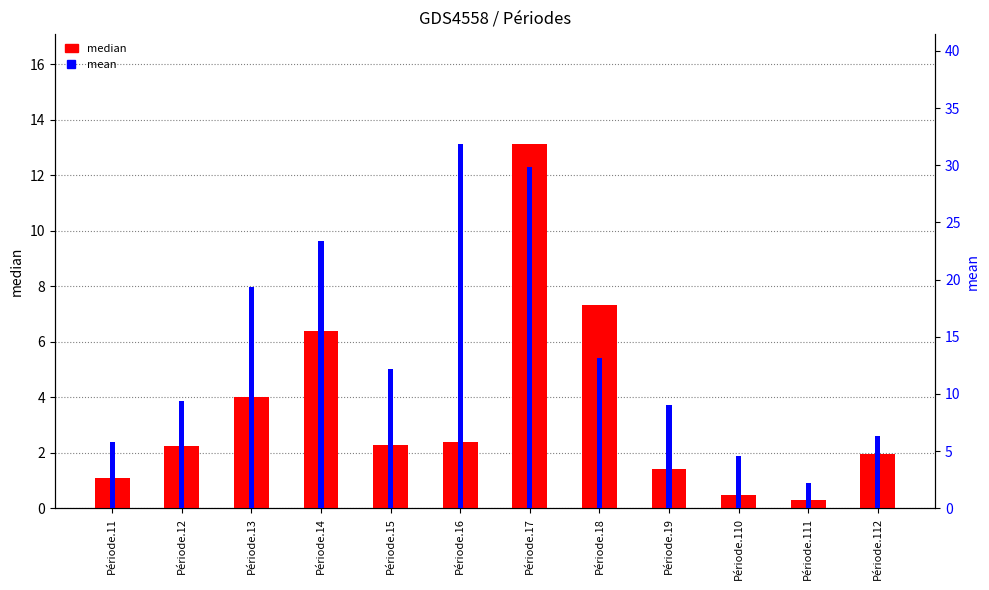

At how many categories does at least one series exceed 13?

5